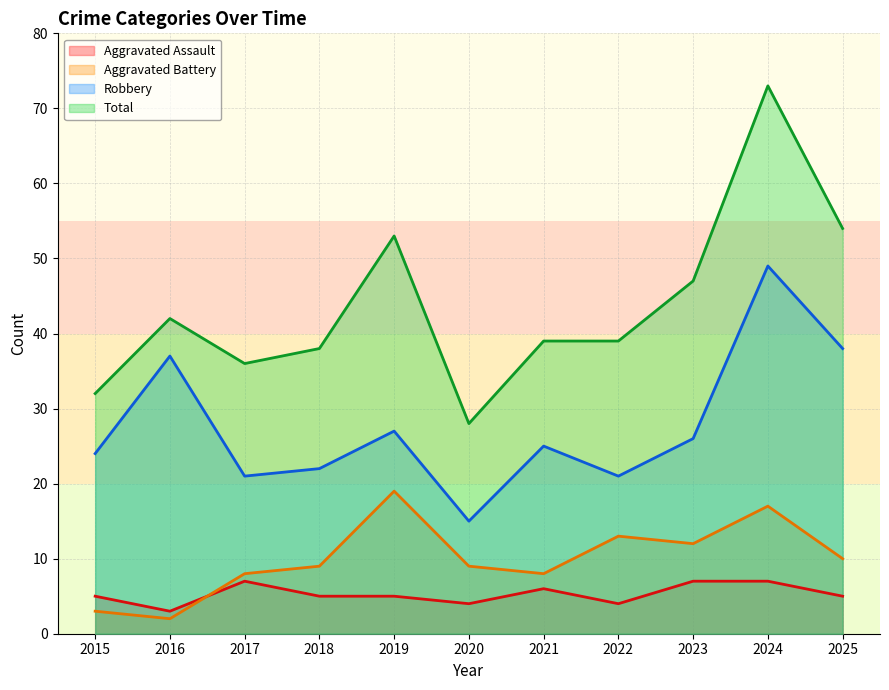

True or false: Total and Robbery cross at least once.

False